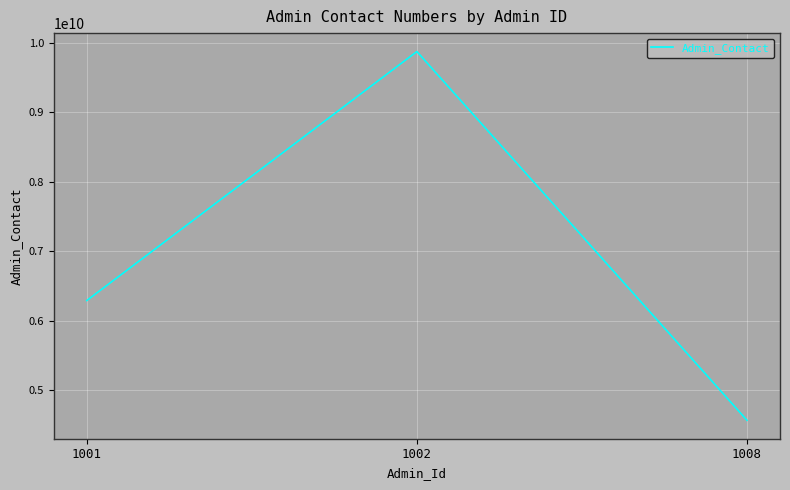

List the labels in order of value, smallest first.

1008, 1001, 1002